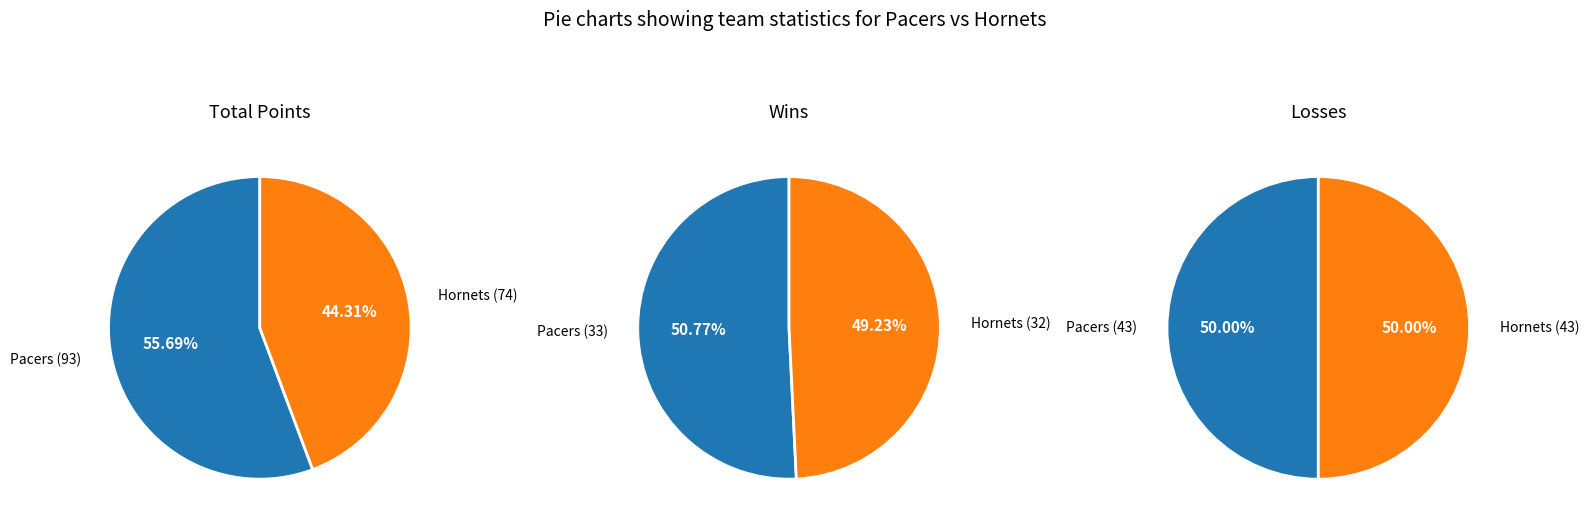

Does Pacers account for over 50% of the chart?

Yes